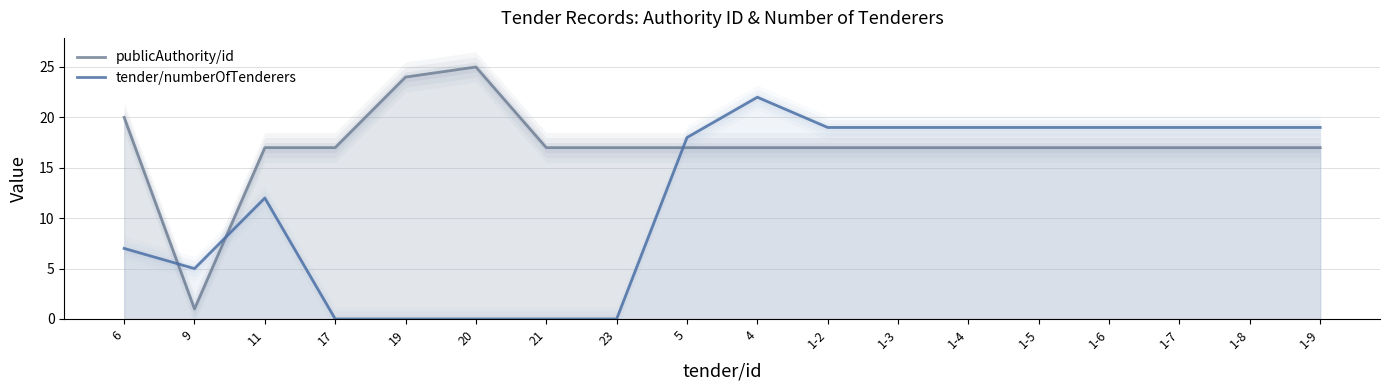

What is the value of the publicAuthority/id point at the 12th from the left?

17